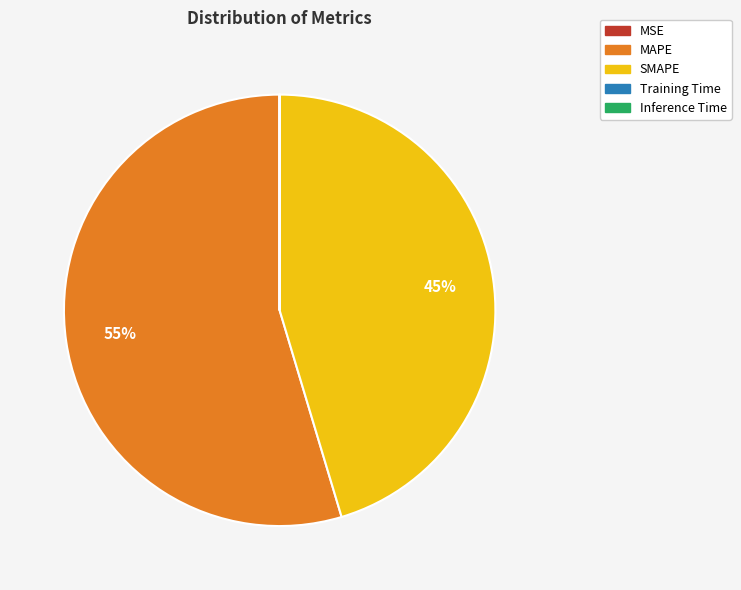

To the nearest percent, what is the difference between the largest and smallest slice percentages?

55%